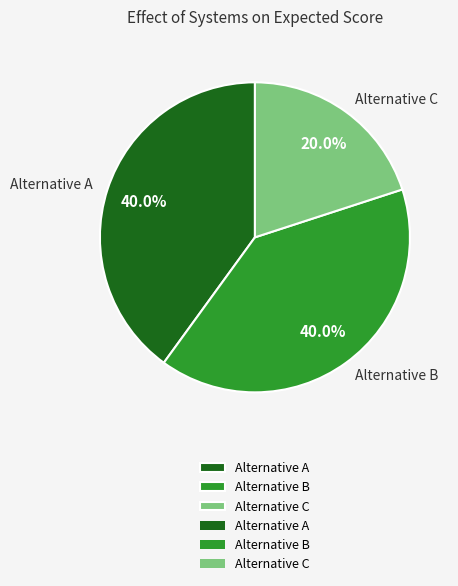

To the nearest percent, what is the average slice percentage?

33%